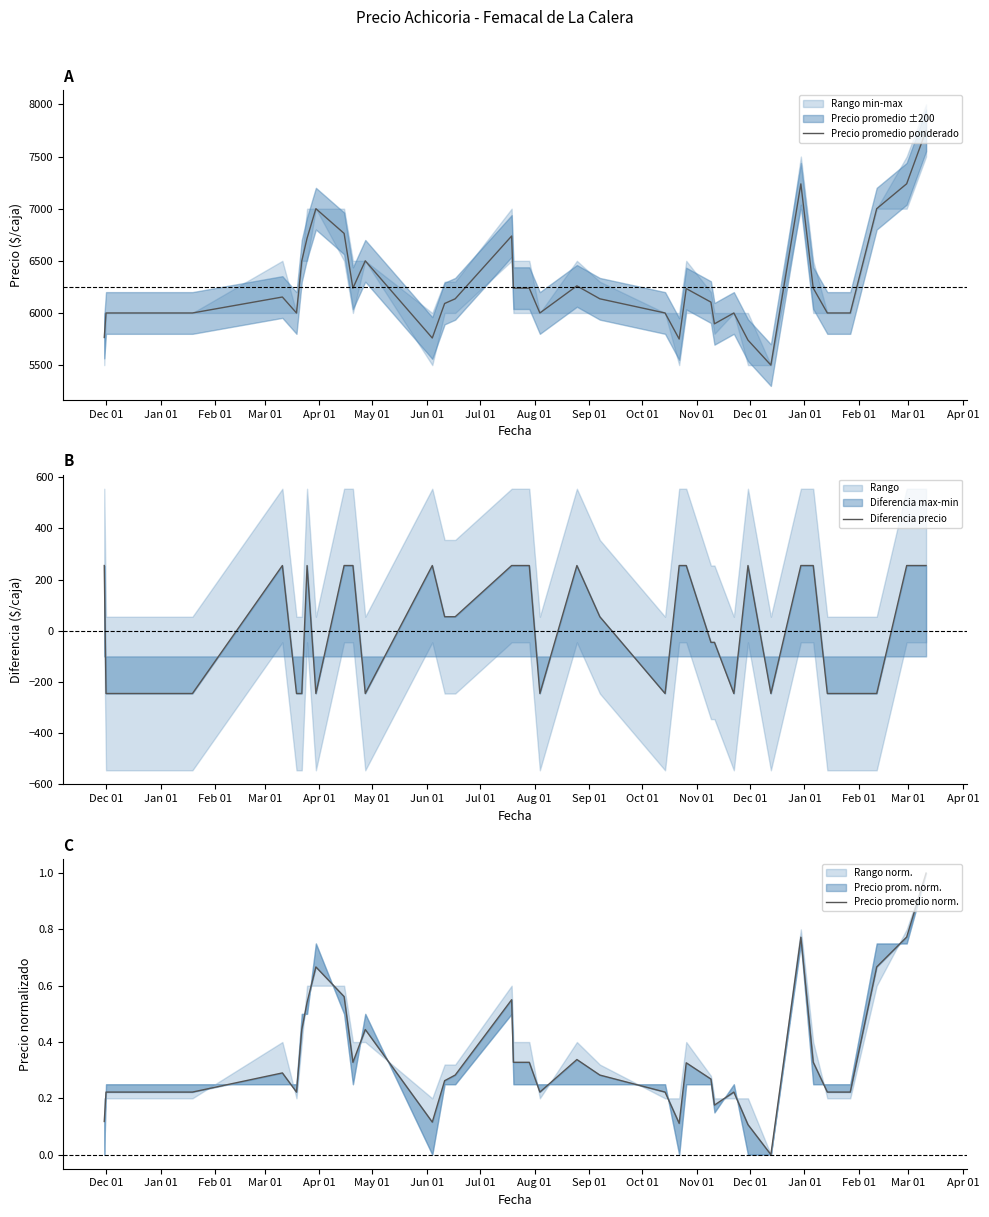

What is the maximum value for Diferencia precio?

255